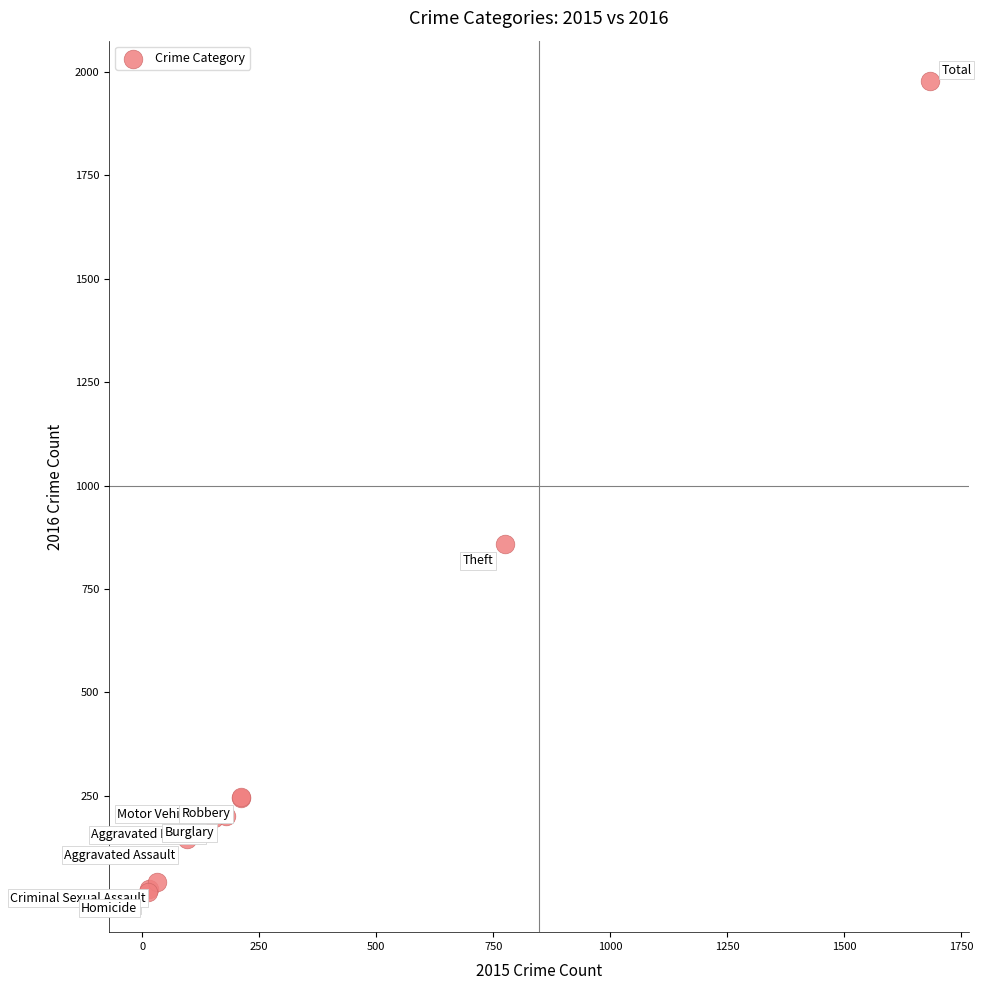

What Y value in the scatter plot is closest to 998?

858